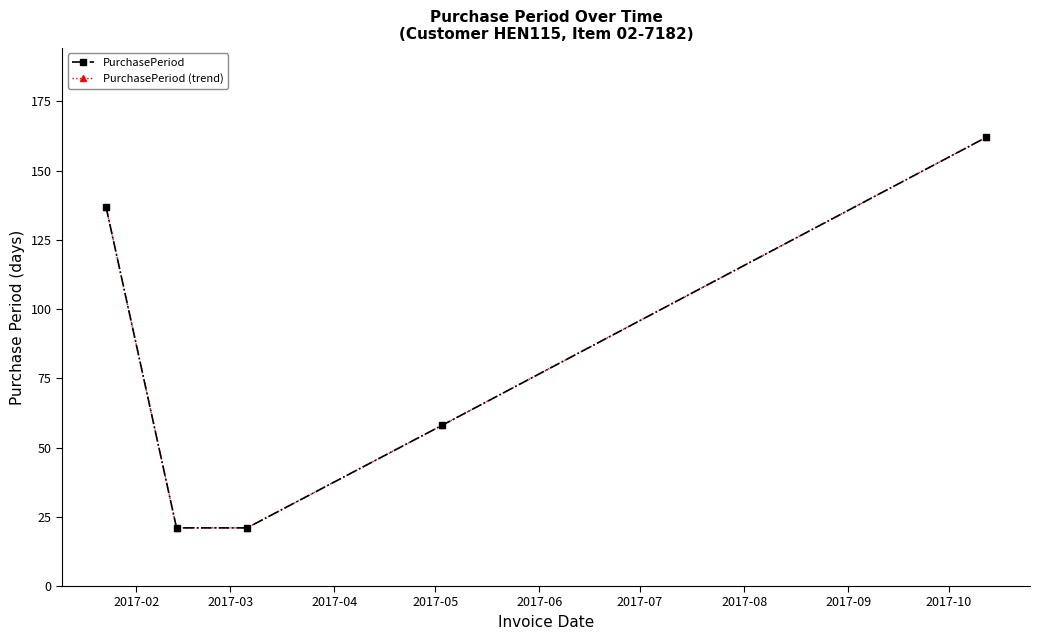

What is the smallest value displayed?

21